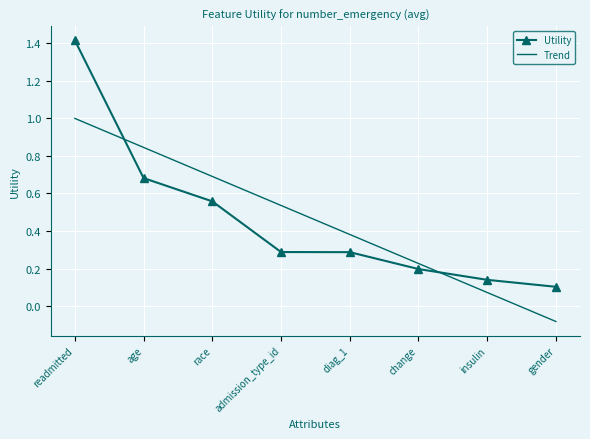

What is the difference between the maximum and minimum values in the Utility series?

1.3